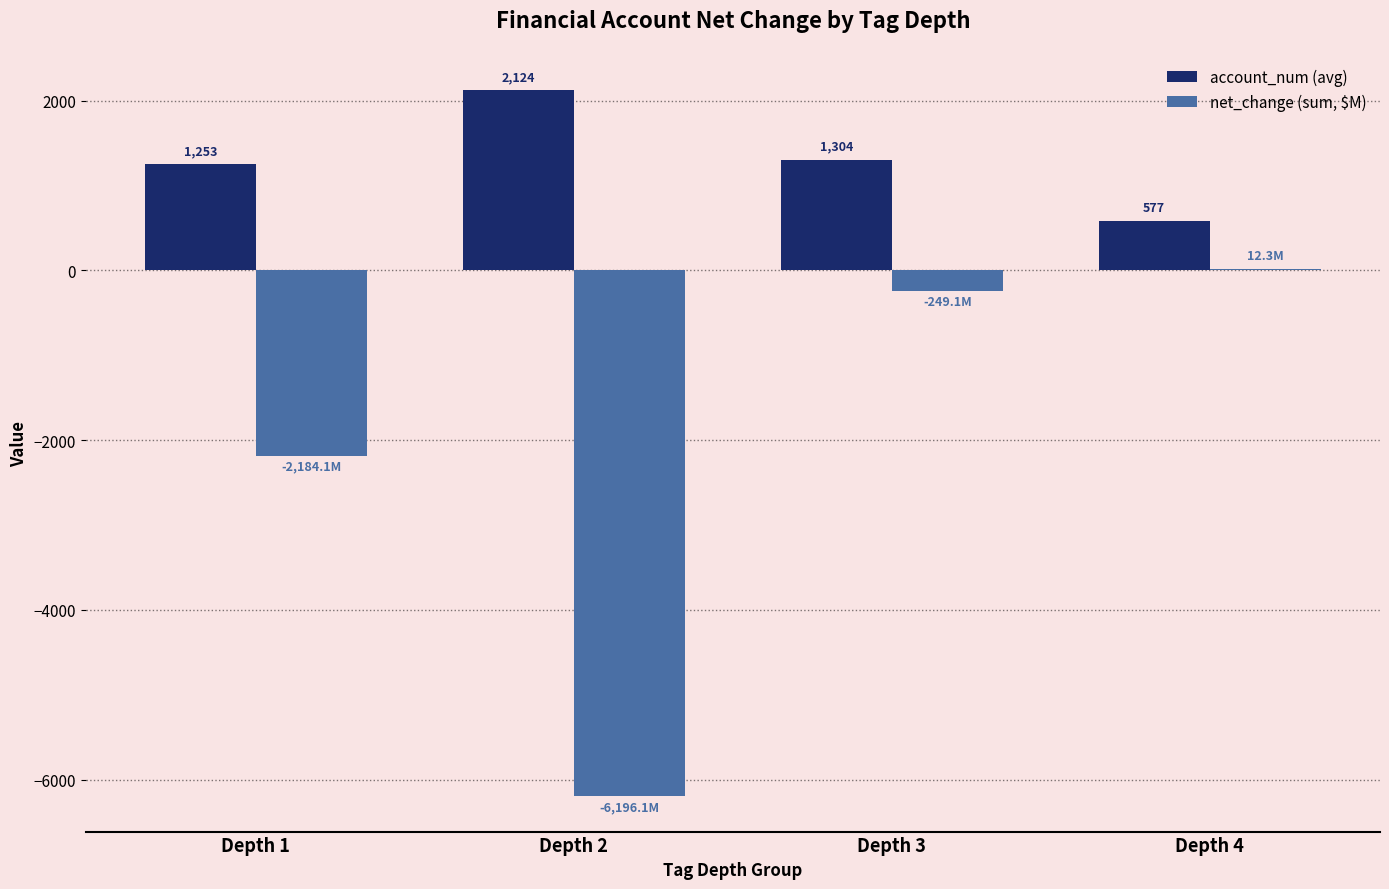

True or false: net_change (sum, $M) has a value of -249.1 at Depth 3.

True